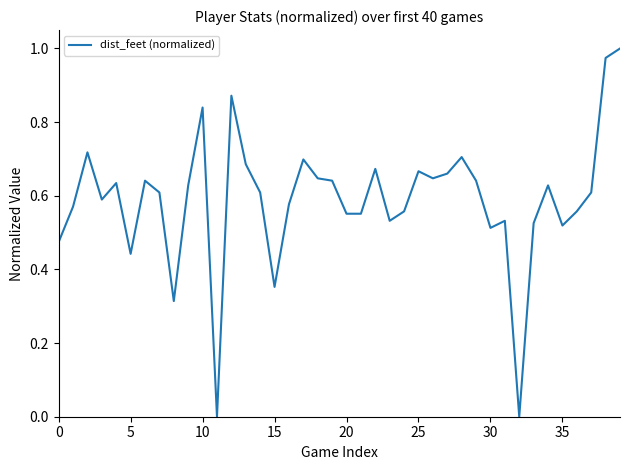

How many lines are shown in the chart?

1